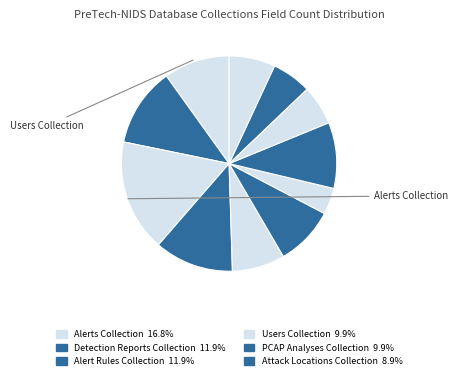

Is there a majority slice in this chart?

No